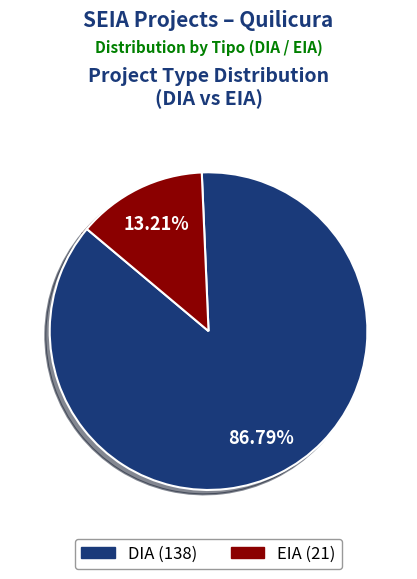

Is the sum of DIA and EIA greater than half?

Yes